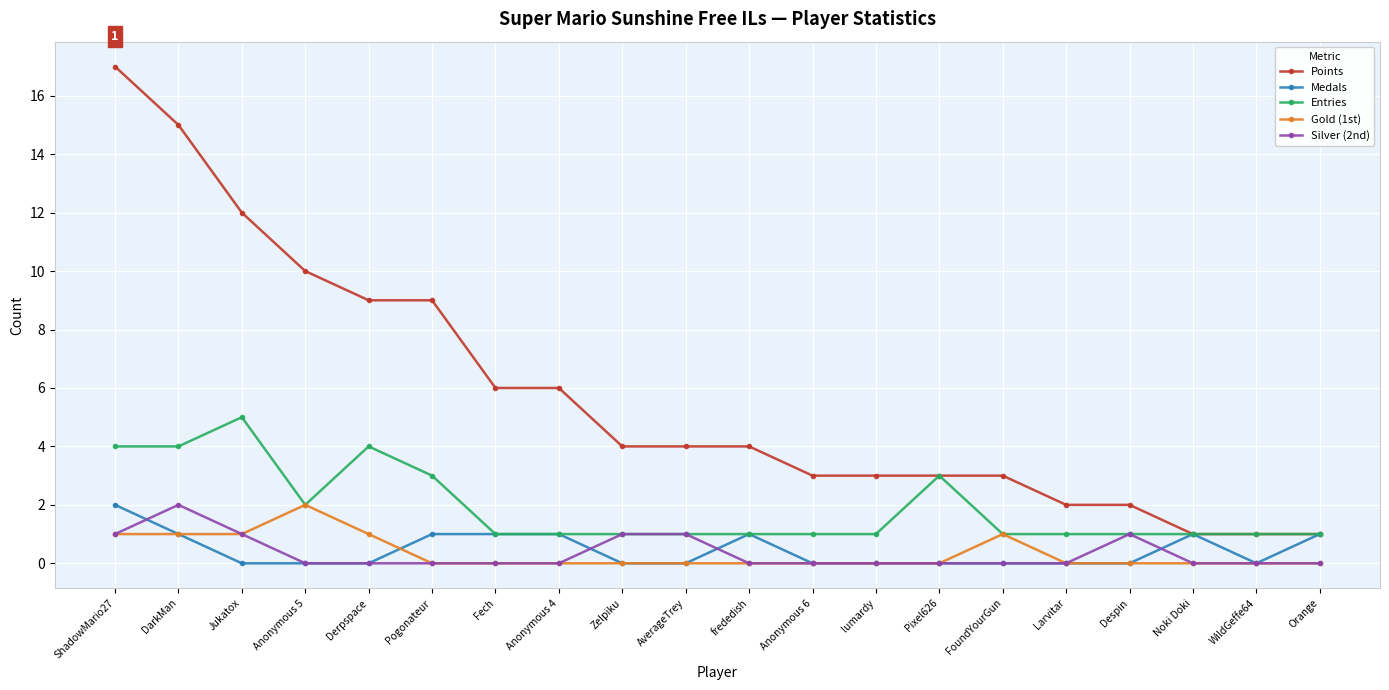

Does the chart have visible grid lines?

Yes